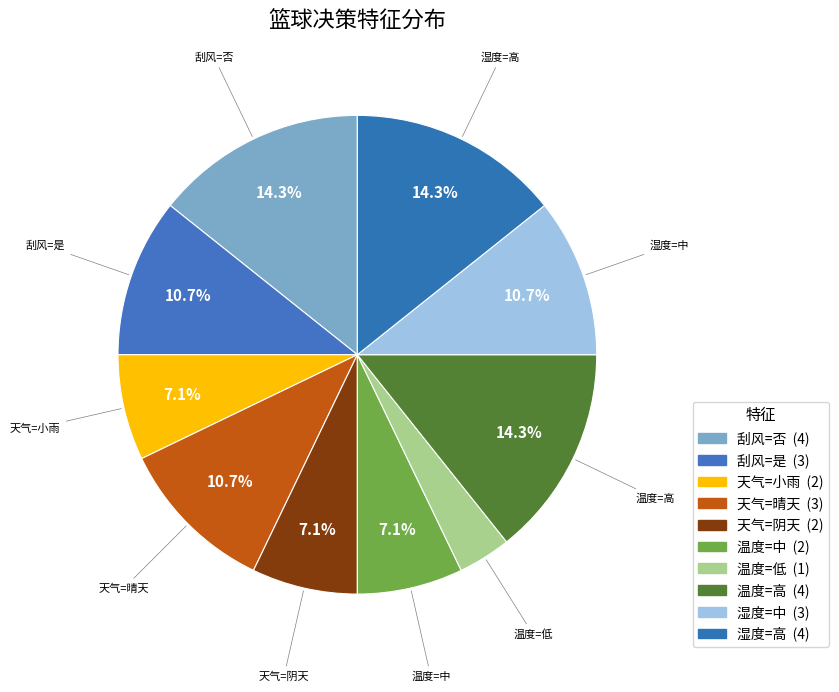

To the nearest percent, what is the average slice percentage?

10%